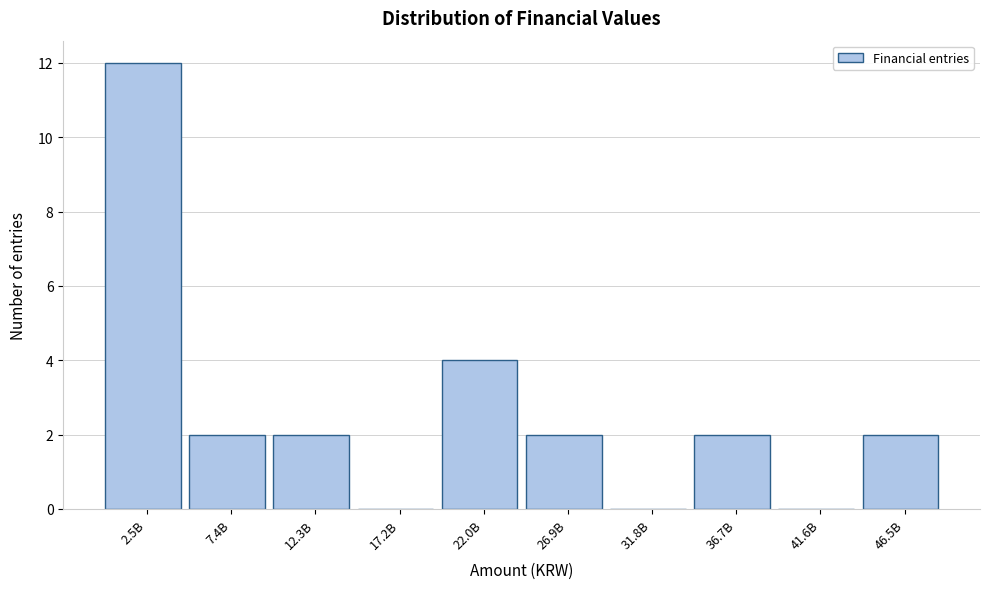

Reading right to left, transcribe all the data shown in this chart.

46.5B=2	41.6B=0	36.7B=2	31.8B=0	26.9B=2	22.0B=4	17.2B=0	12.3B=2	7.4B=2	2.5B=12